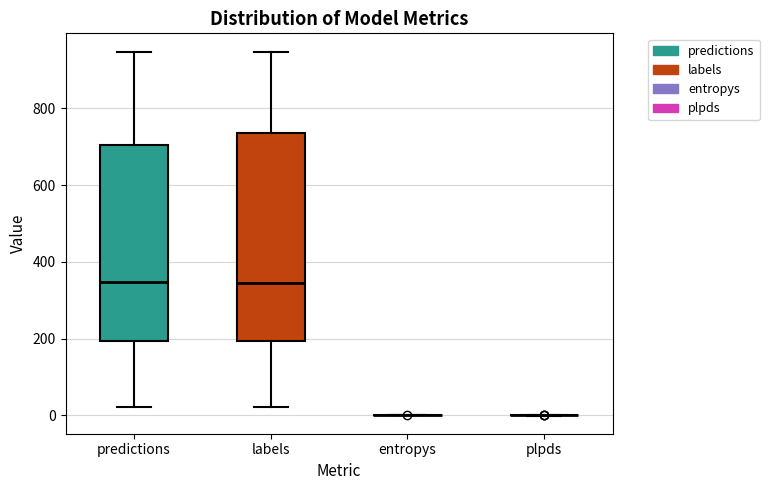

Reading left to right, read every box against the y-axis: the position of its median line, the range the box covers, and the ends of its whiskers. The values are not printed on the chart, so give them approximately, as read against the axis.

predictions: median 340, box 200 to 700, whiskers 20 to 940
labels: median 340, box 200 to 740, whiskers 20 to 940
entropys: box collapsed to a line at 0, whiskers 0 to 0
plpds: box collapsed to a line at 0, whiskers 0 to 0